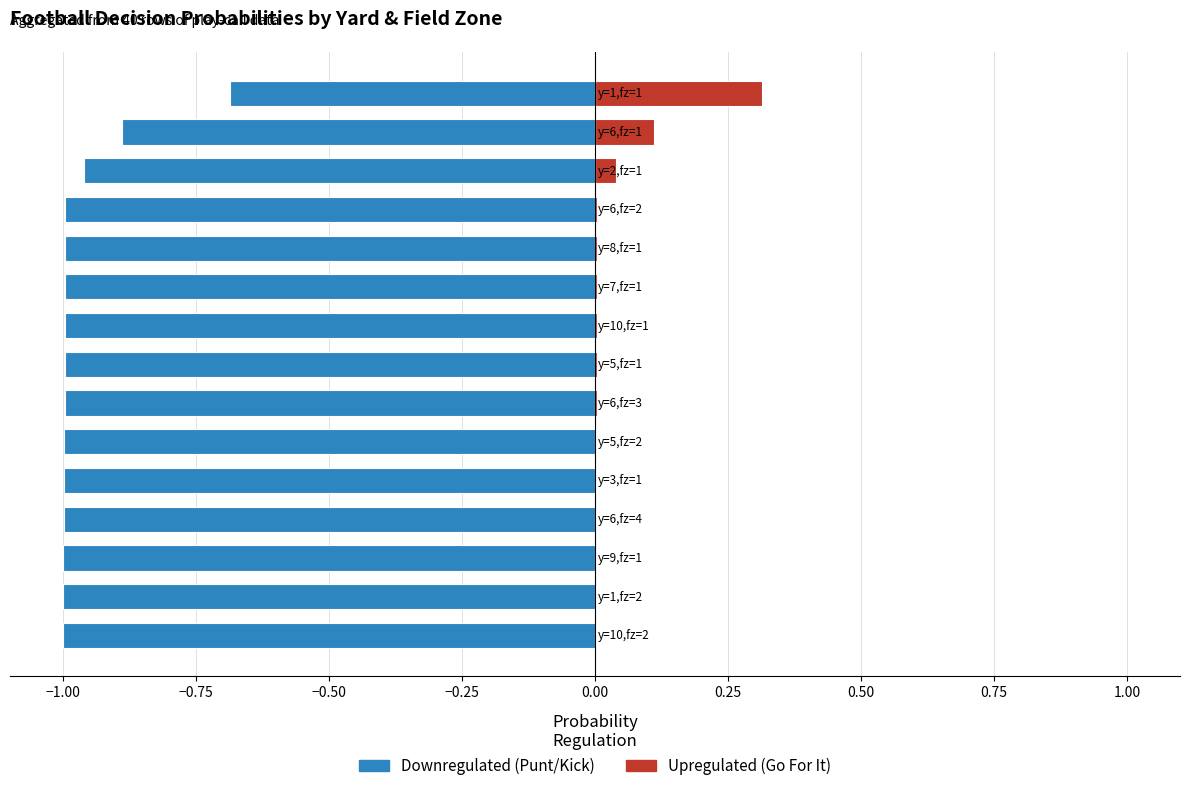

What is the highest value of the Punt / Kick series?

-0.7